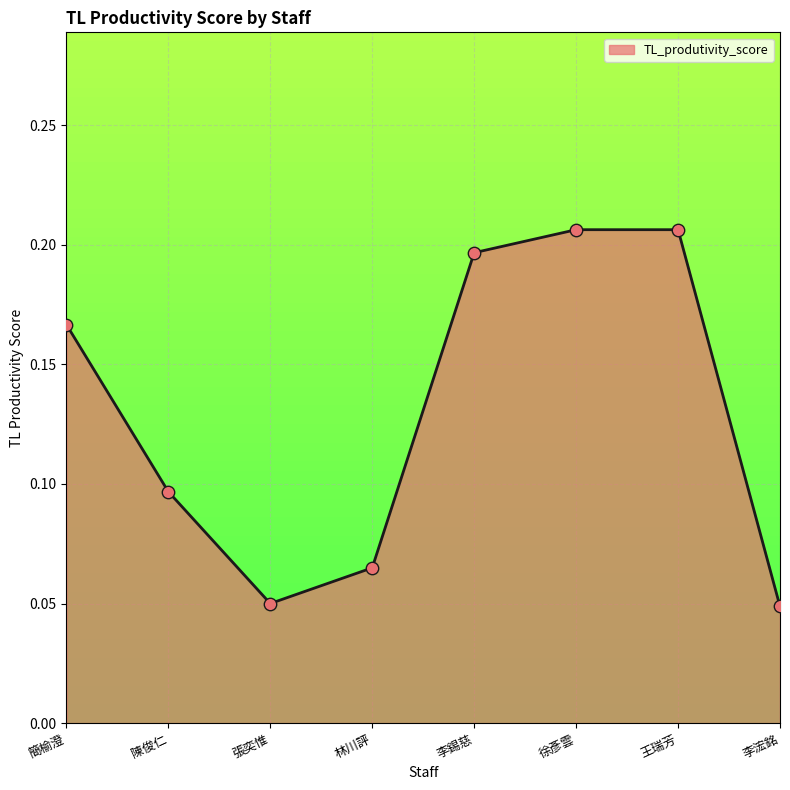

Between 林川評 and 陳俊仁, which is larger?

陳俊仁